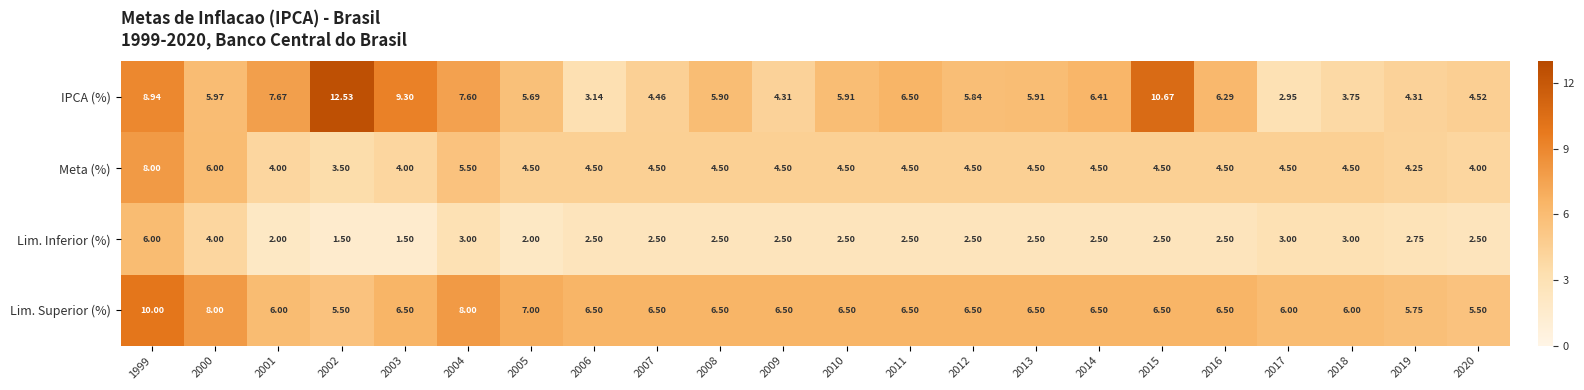

Count the number of data series in this chart.

4